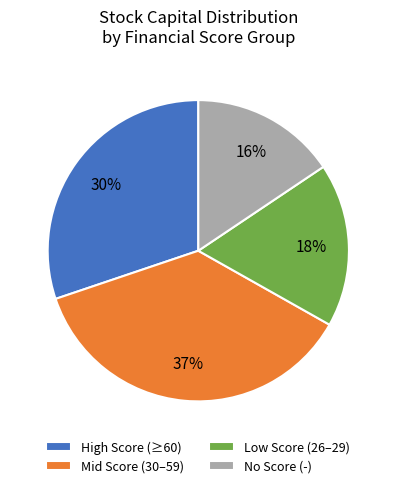

Is it true that No Score (-) is 8% of the pie?

False